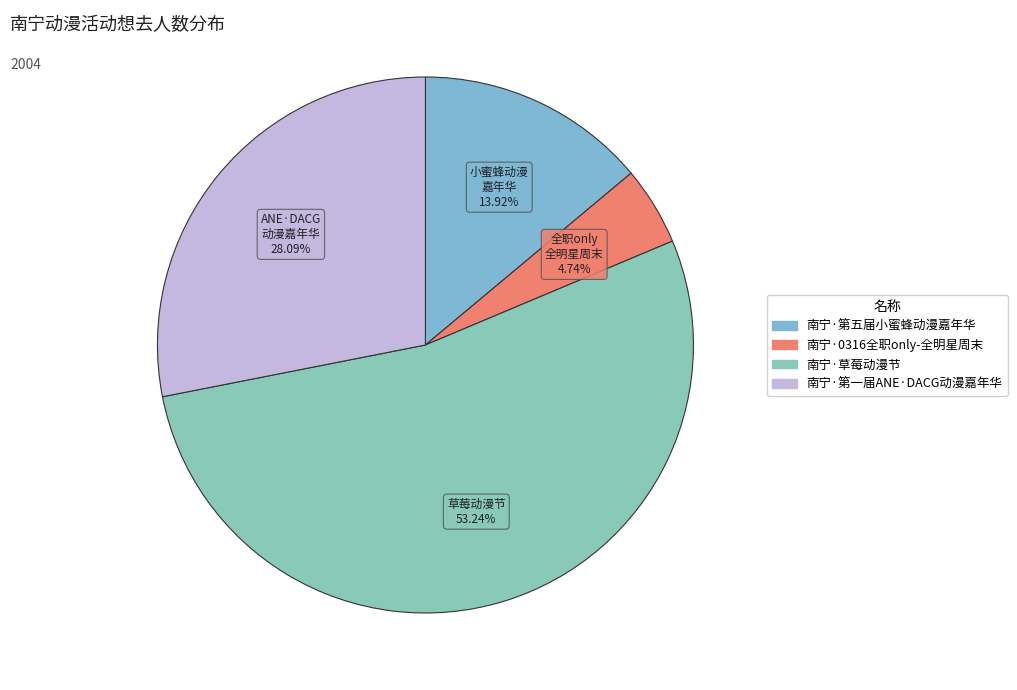

Does 南宁·草莓动漫节 represent more than half of the total?

Yes